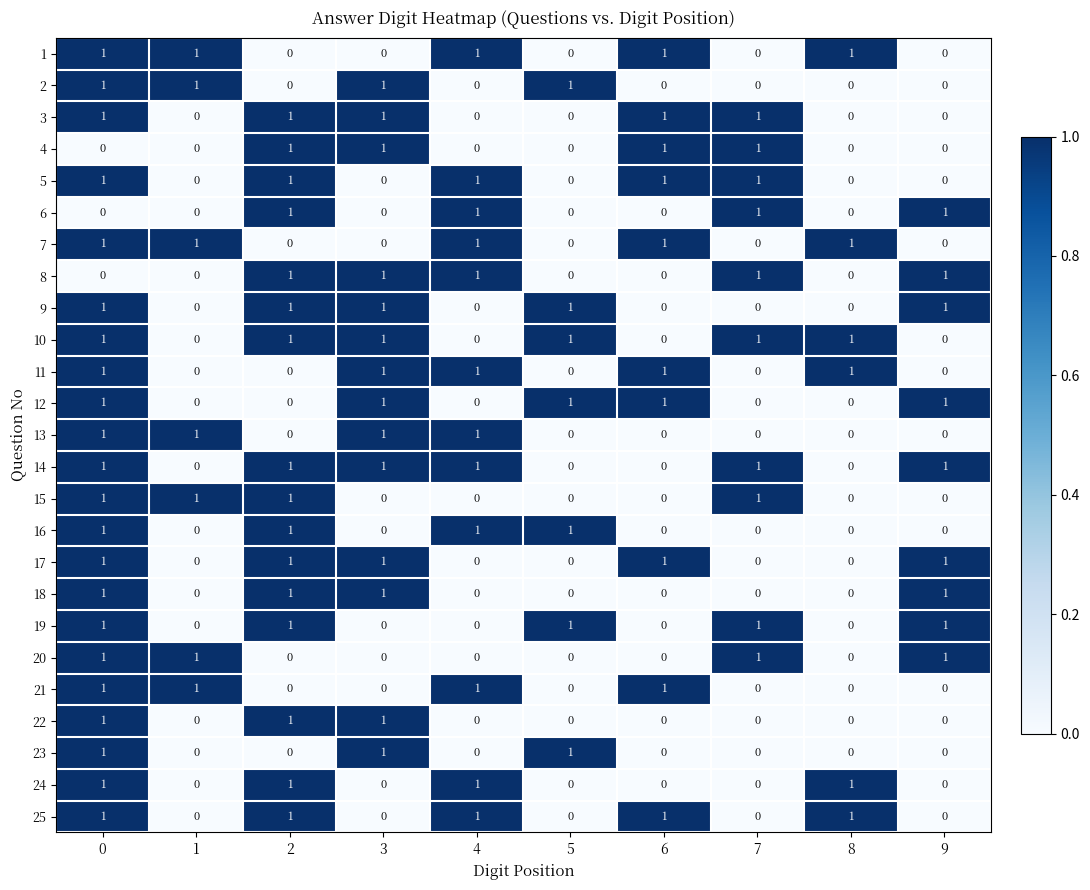

Count the 18 values in the range 0 to 1.

10